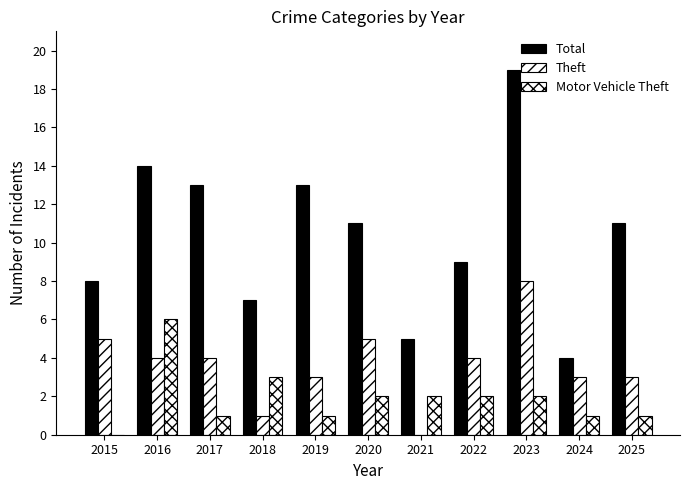

What is the value of the Motor Vehicle Theft bar at the 8th from the left?

2